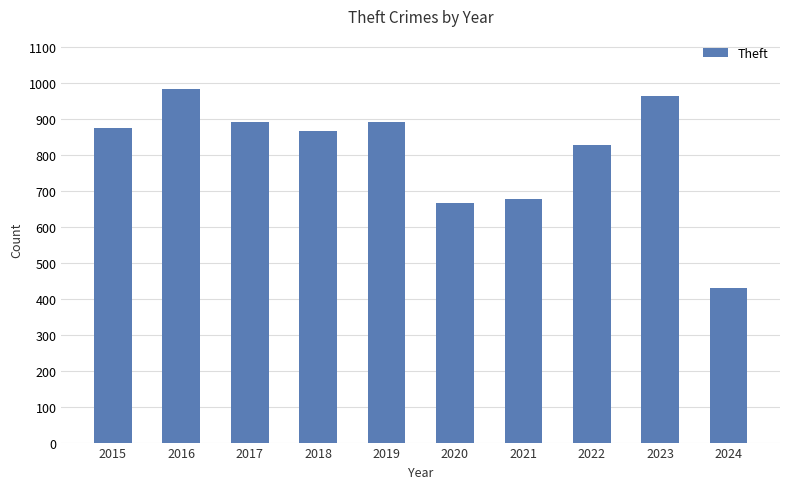

Read the value at 2022, to the nearest 100.

800